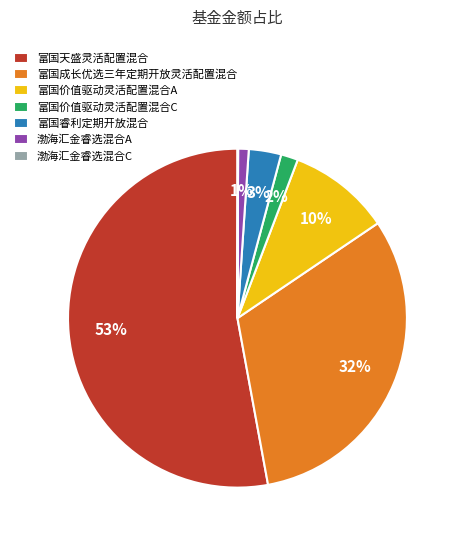

Does any single category account for the majority?

Yes